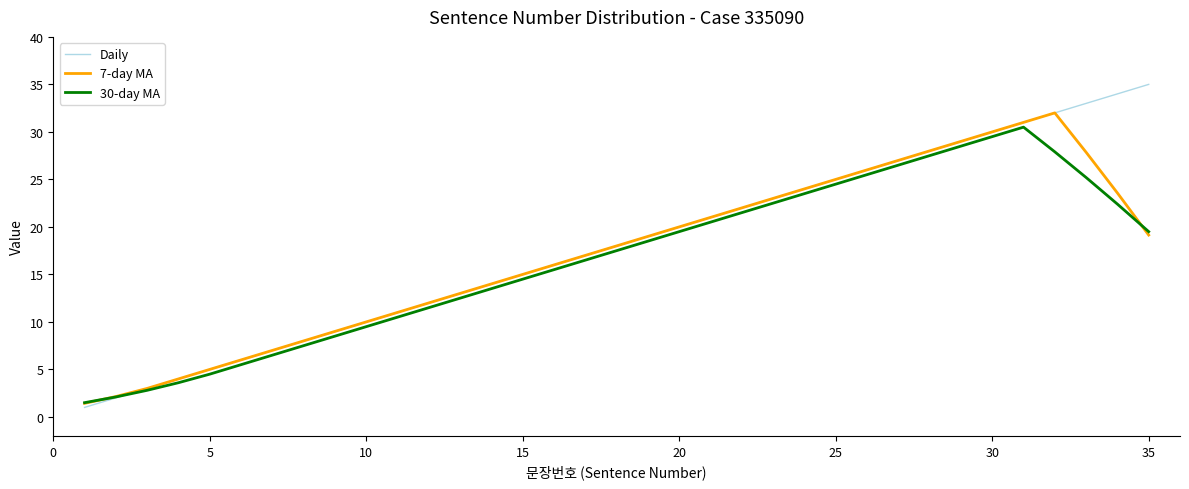

Does the chart display data point markers on the line(s)?

No